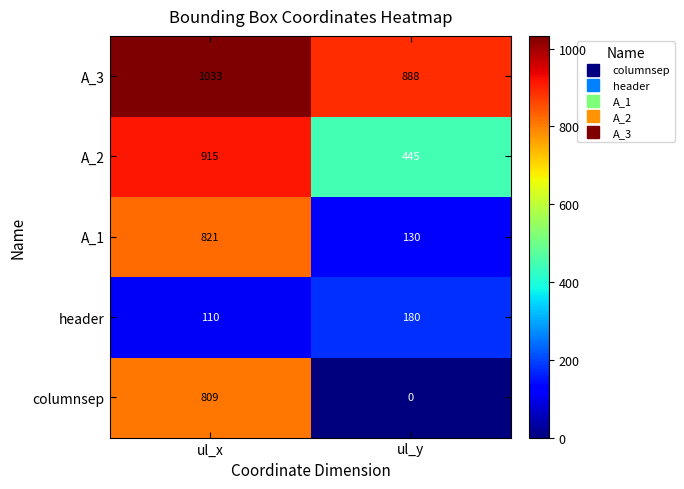

The columnsep series shows 809 at ul_x. True or false?

True